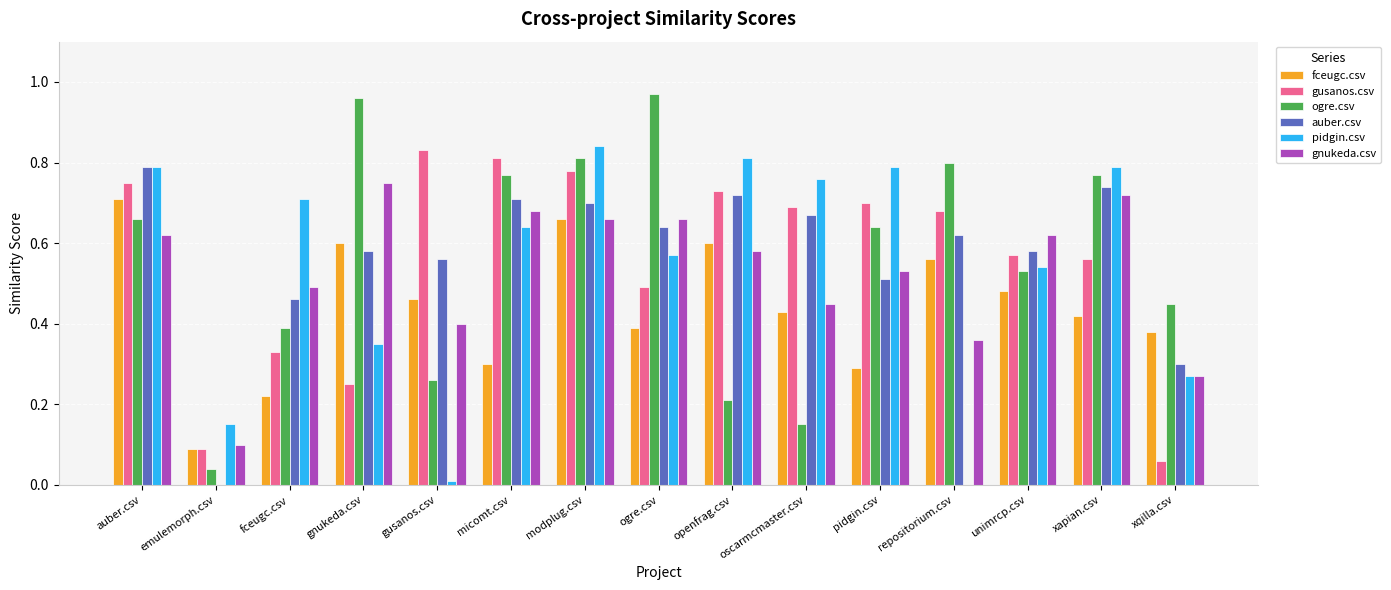

Are the bars horizontal?

No